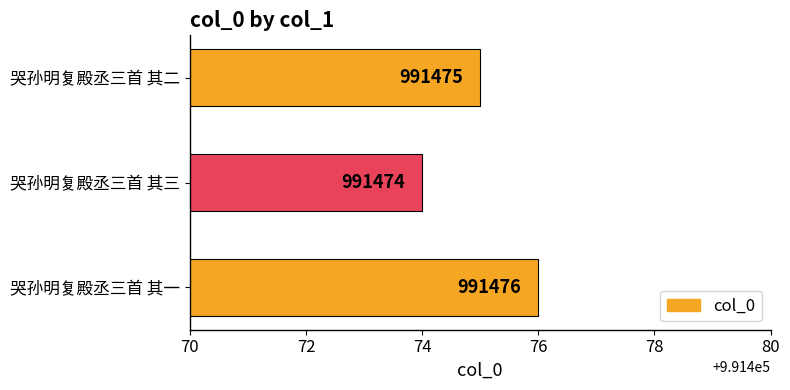

What is the maximum value shown in the chart?

991476